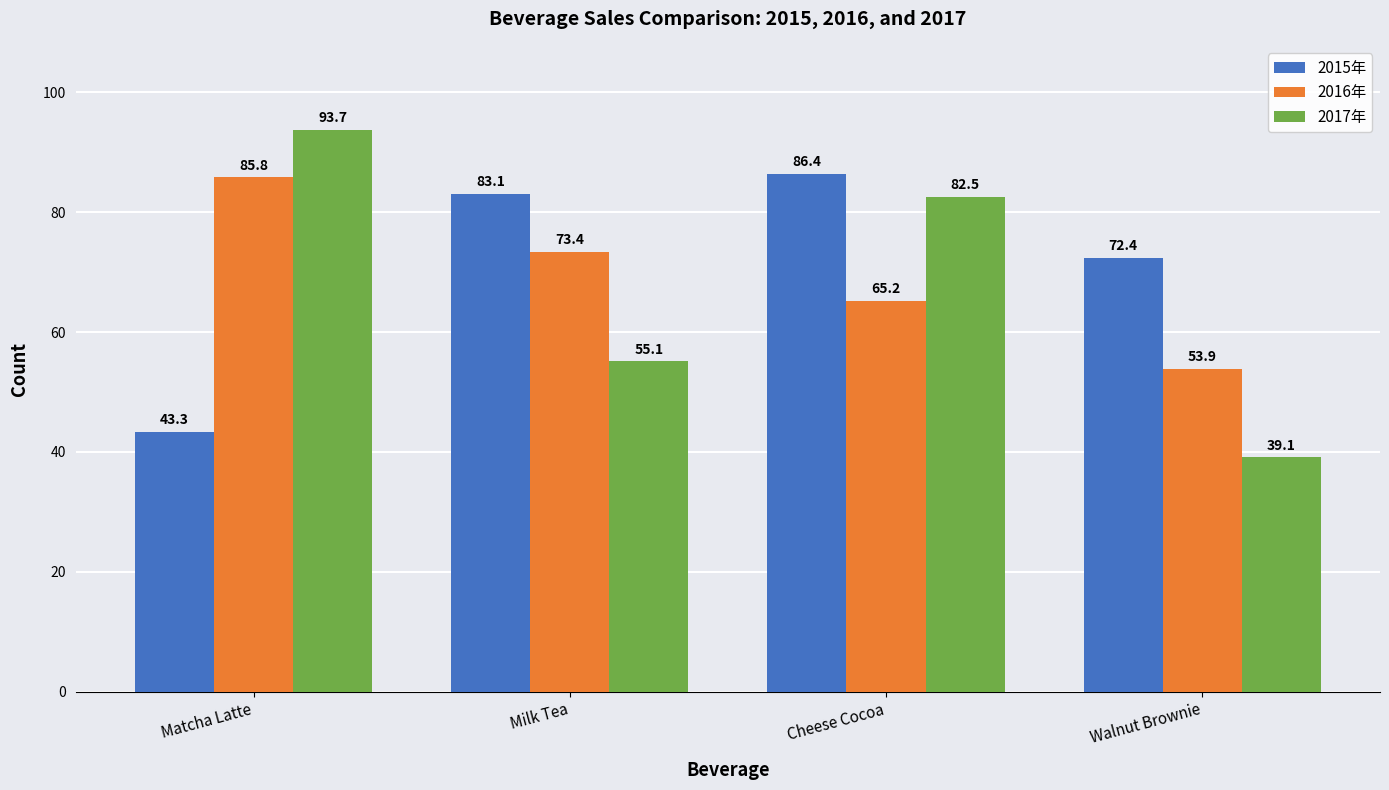

Count the number of categories in the chart.

4